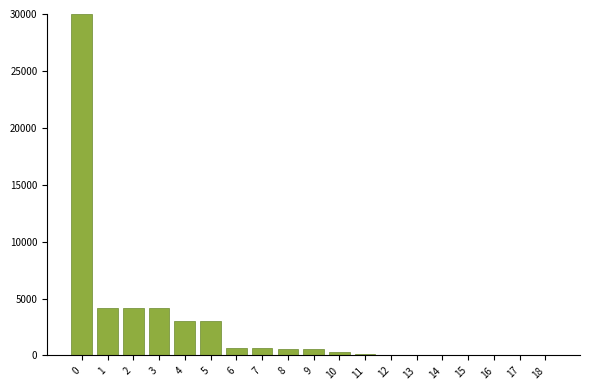

What is the difference between the values at 5 and 14?

3000